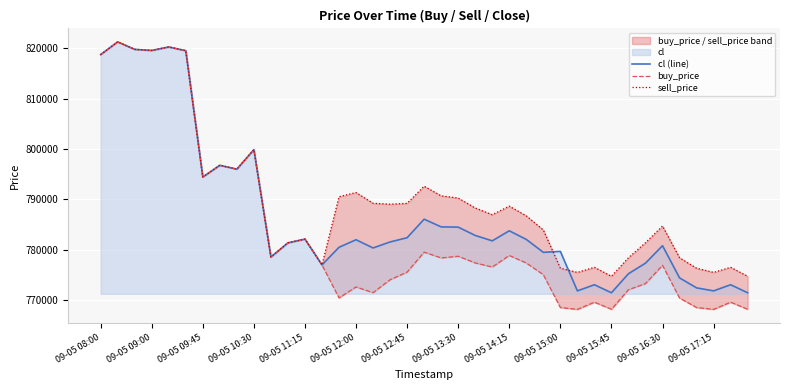

Rank the series by their maximum value, from lowest to highest.

buy_price, cl (line), sell_price